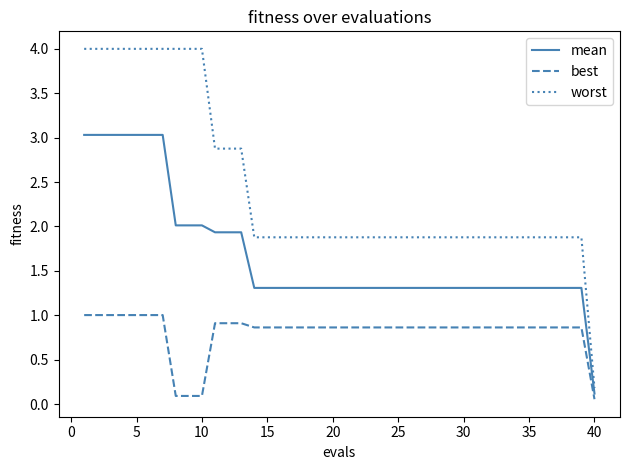

List the series in order of their overall mean, lowest first.

best, mean, worst